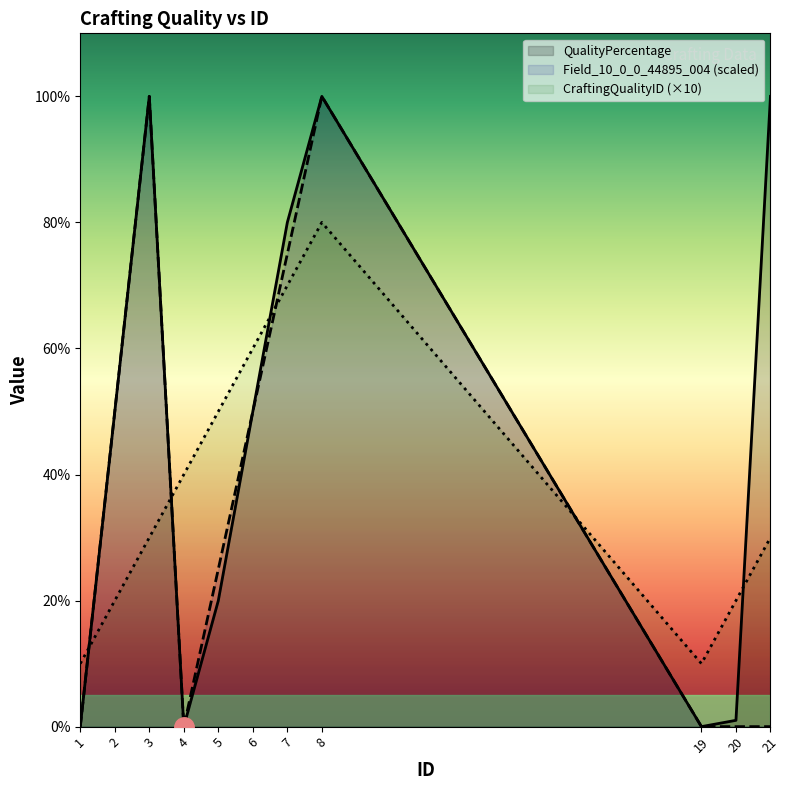

What is the sum of all Field_10_0_0_44895_004 values?

400.0